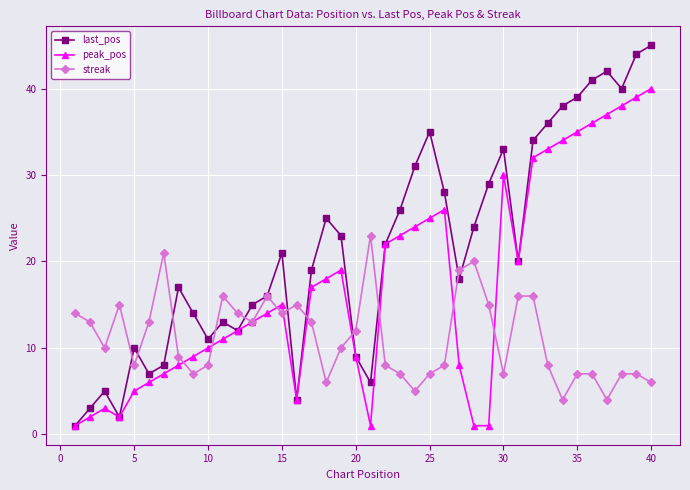

In streak, how many points are lower than both neighbors (excluding endpoints)?

10